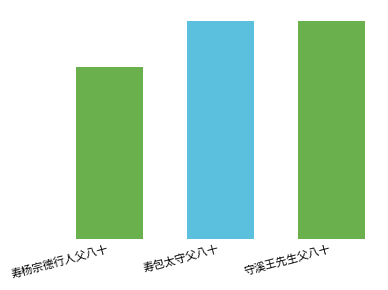

Does the chart contain any negative values?

No